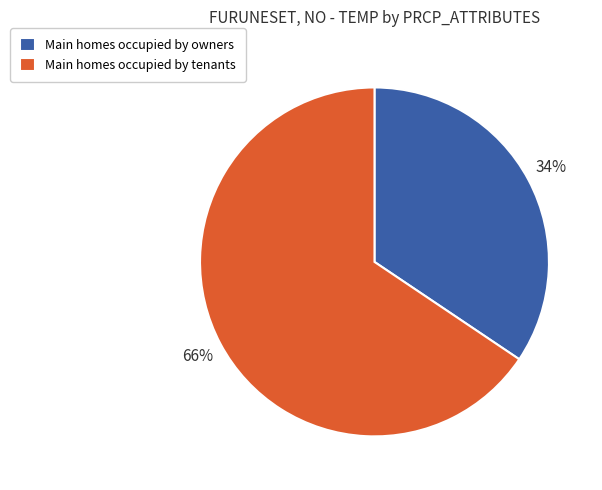

Combined, do Main homes occupied by owners and Main homes occupied by tenants account for over 50%?

Yes